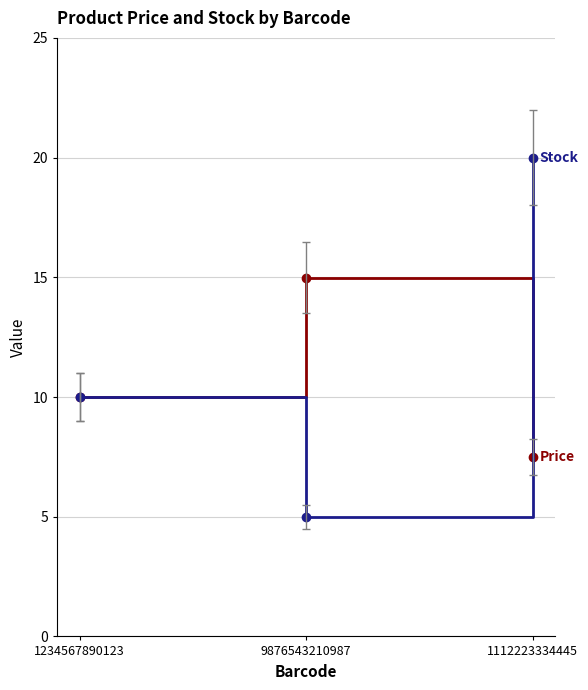

Reading left to right, transcribe all the data shown in this chart.

Price: 1234567890123=10.0	9876543210987=15.0	1112223334445=7.5
Stock: 1234567890123=10.0	9876543210987=5.0	1112223334445=20.0